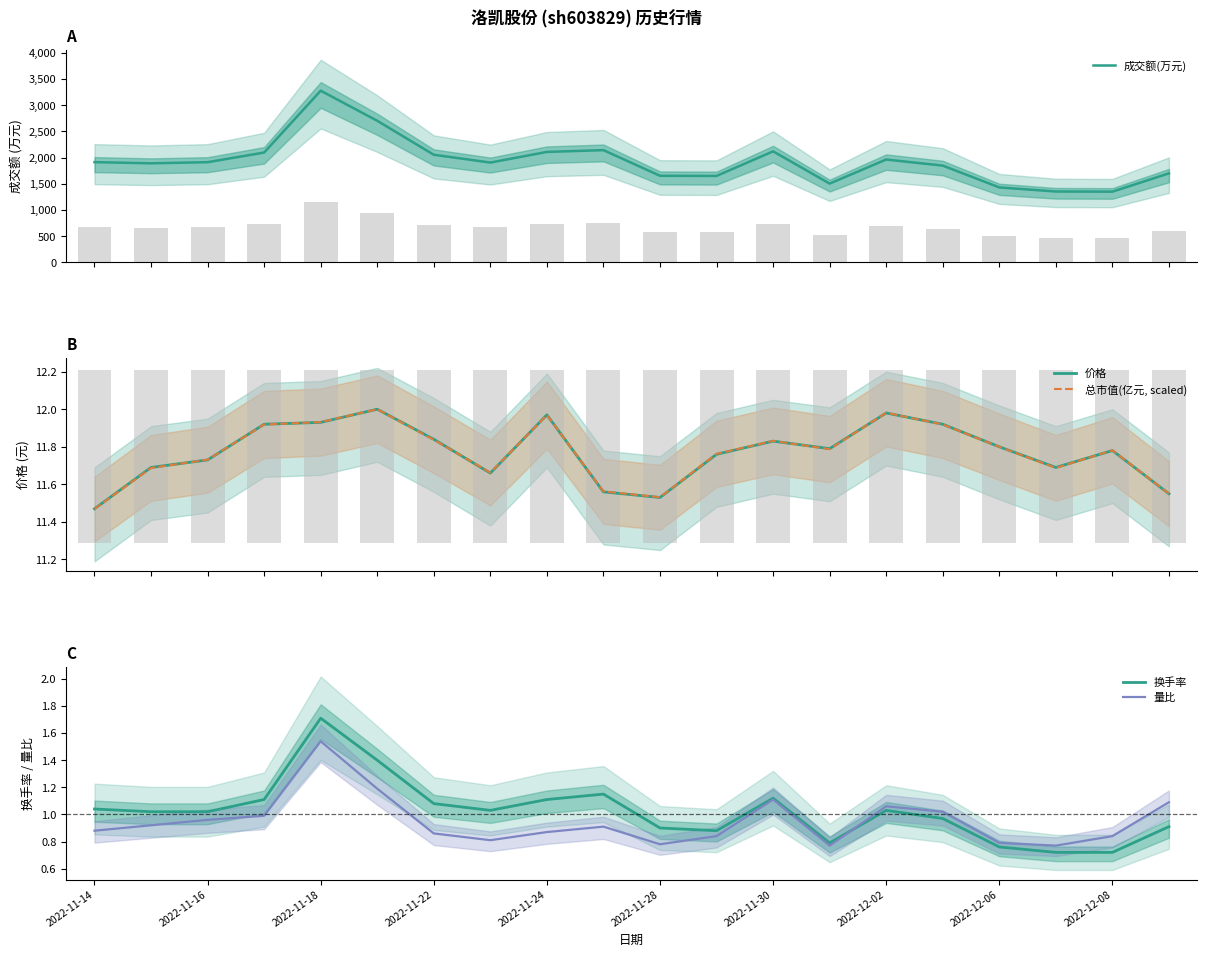

True or false: 量比 has a value of 1.3 at 2022-11-14.

False